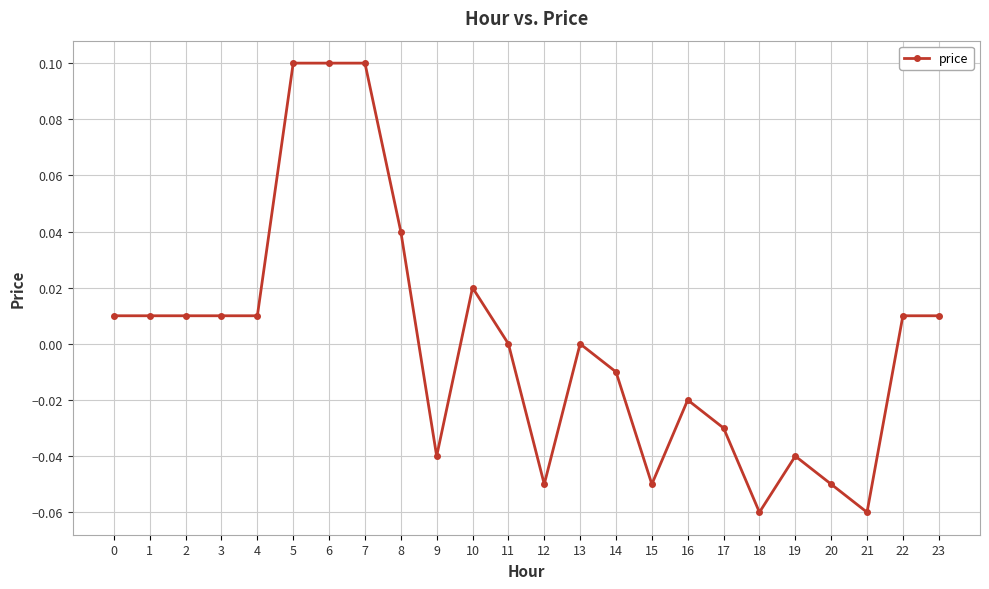

True or false: the data has more than 0 interior local peaks.

True